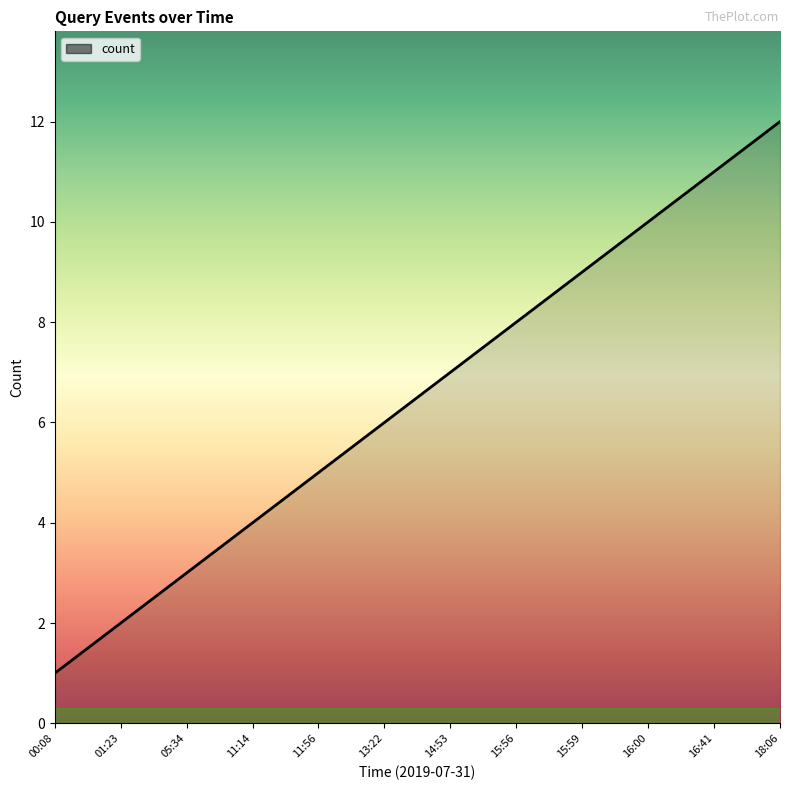

Rank the categories by value from lowest to highest.

00:08, 01:23, 05:34, 11:14, 11:56, 13:22, 14:53, 15:56, 15:59, 16:00, 16:41, 18:06